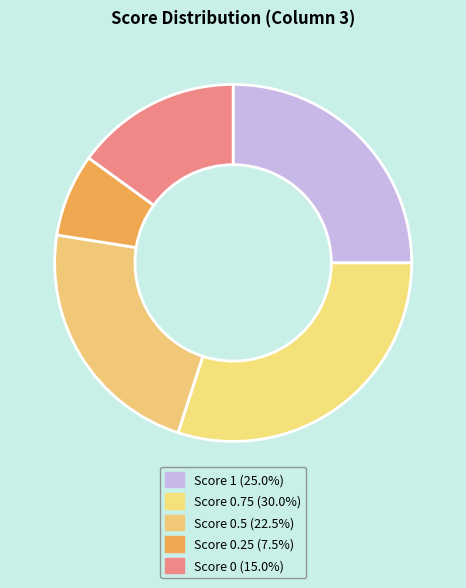

How many slices are in this pie chart?

5